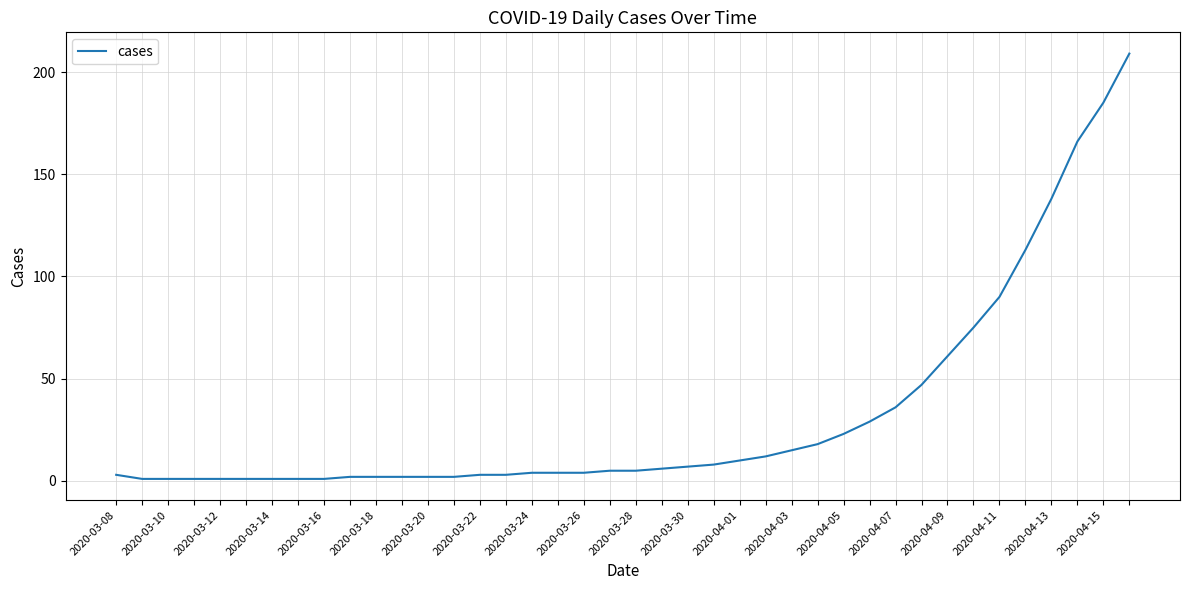

What is the greatest value displayed?

209